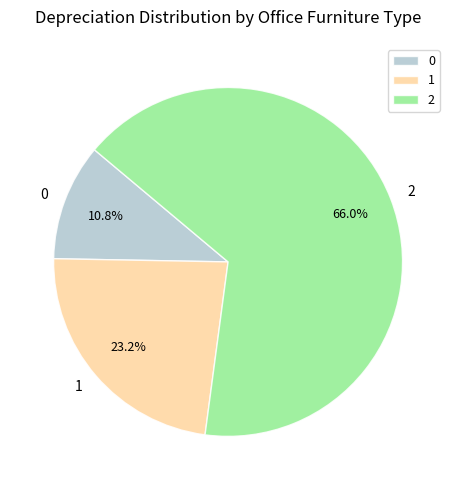

True or false: 2 accounts for 60% of the total.

False